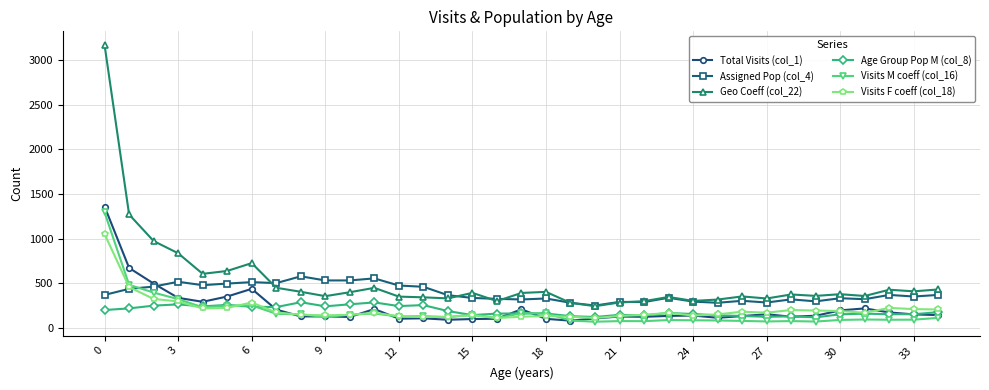

True or false: Visits F coeff (col_18) and Geo Coeff (col_22) cross at least once.

False